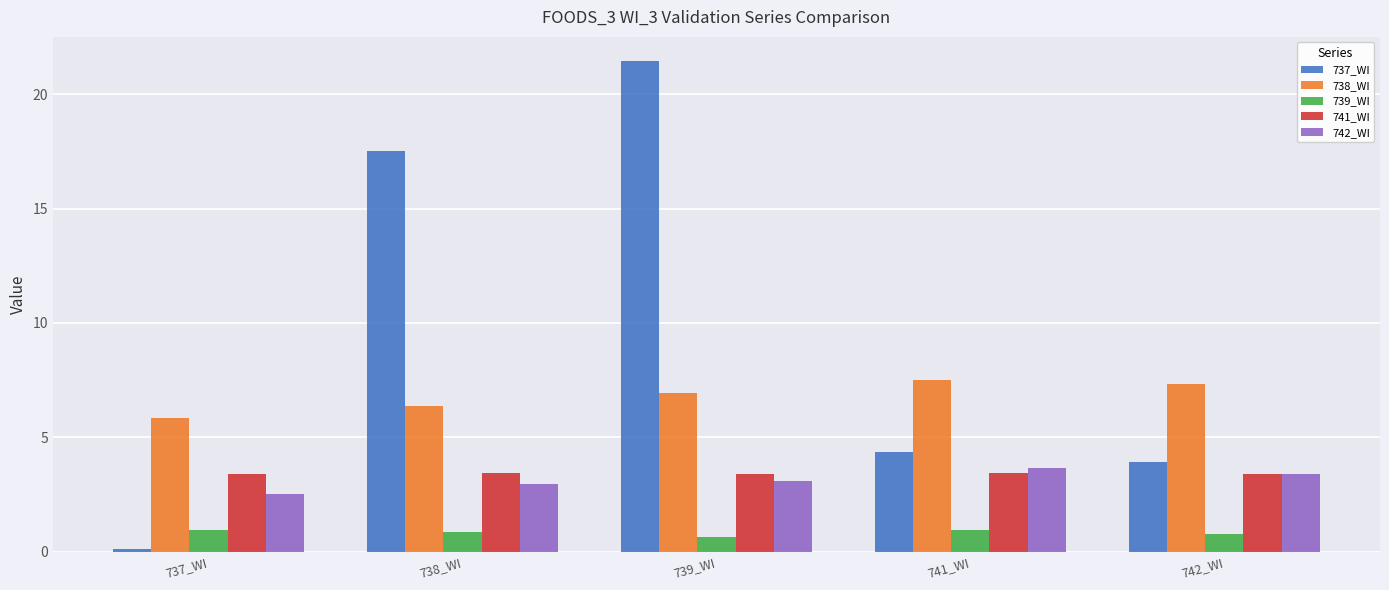

How many categories are shown in the chart?

5